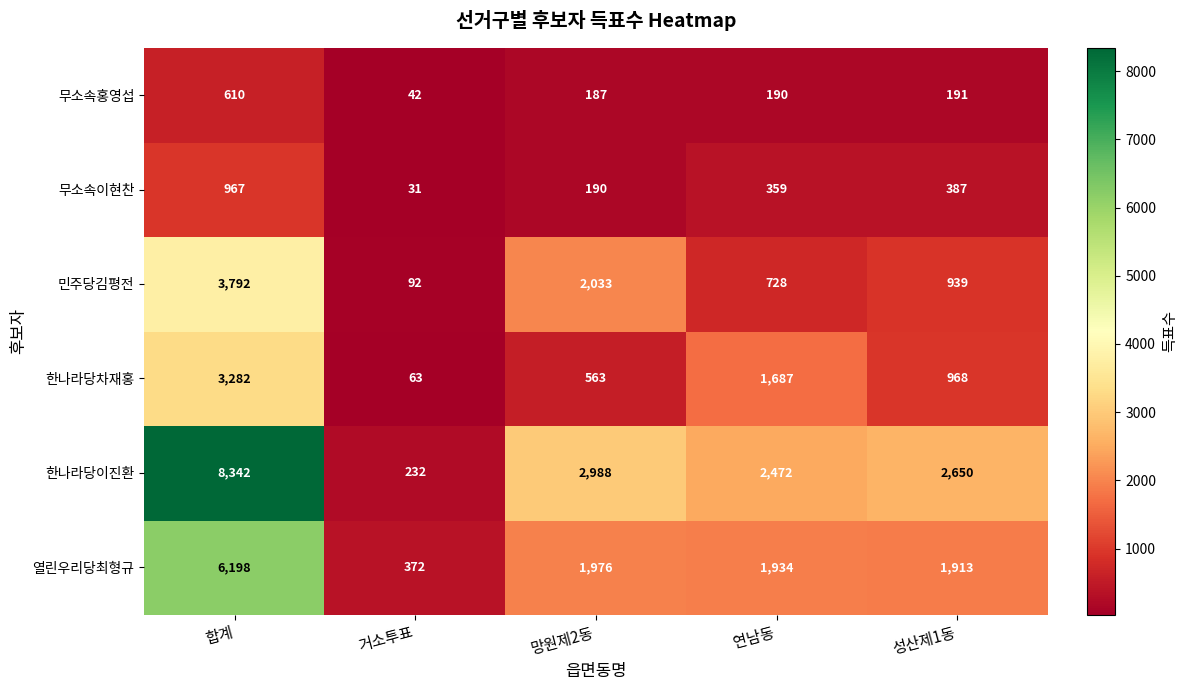

What is the difference between the maximum and minimum values in the 열린우리당최형규 series?

5826